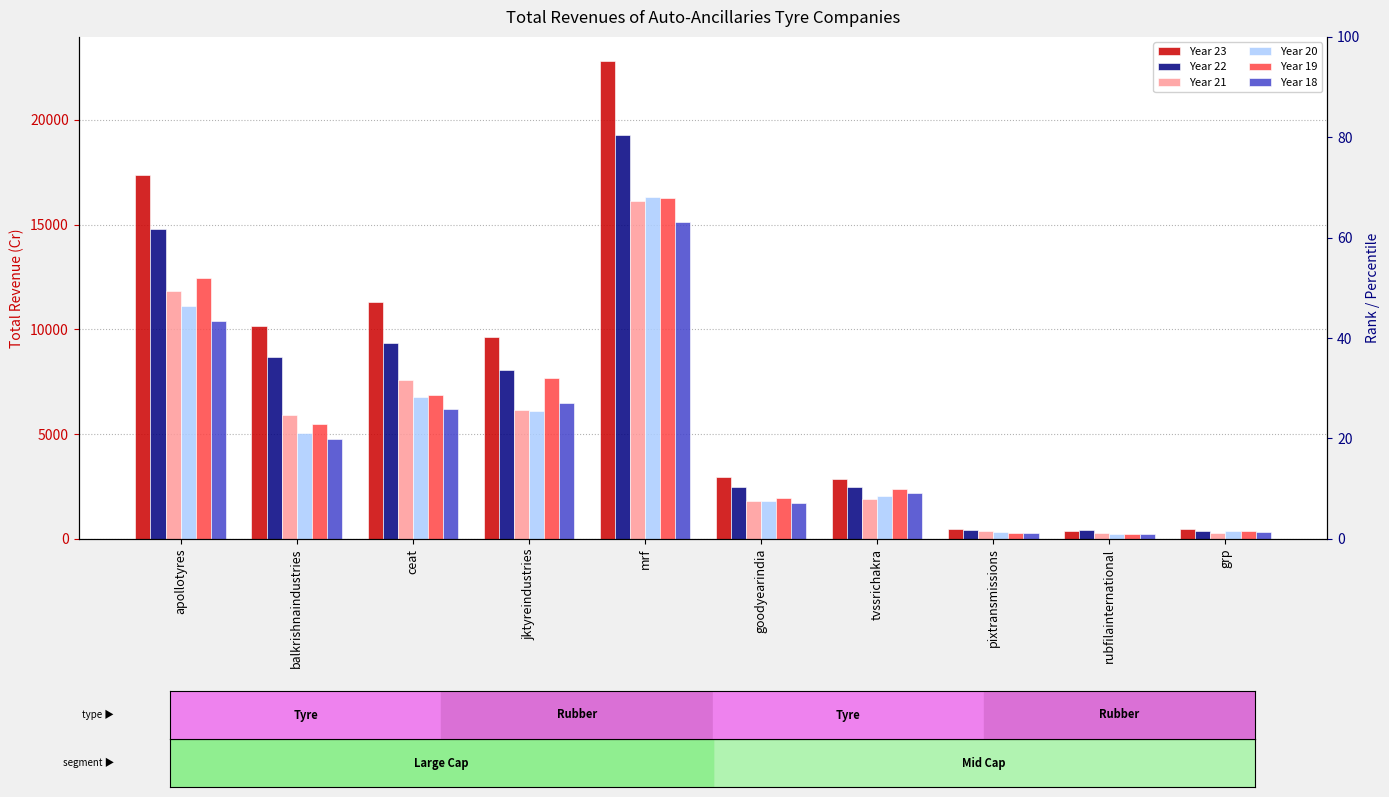

What are all the series names shown in the legend?

Year 23, Year 22, Year 21, Year 20, Year 19, Year 18